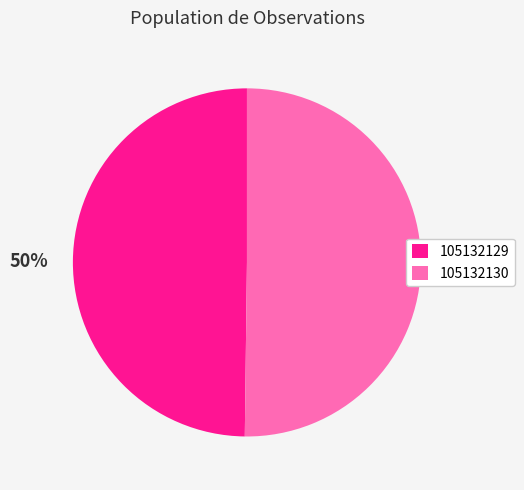

How many slices are in this pie chart?

2